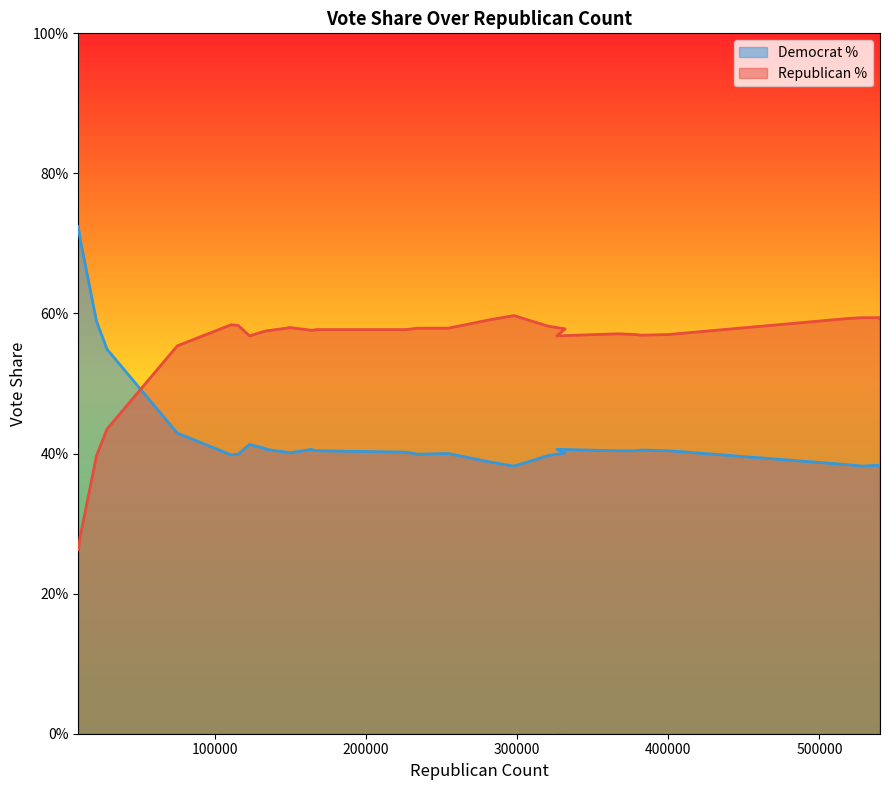

Does the chart display data point markers on the line(s)?

No